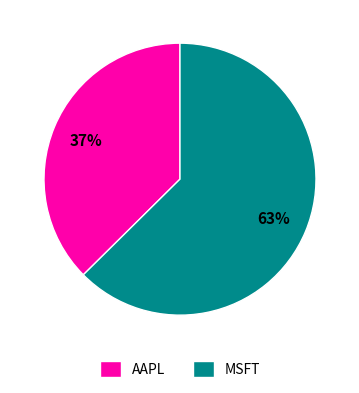

To the nearest percent, what is the combined percentage of MSFT and AAPL?

100%